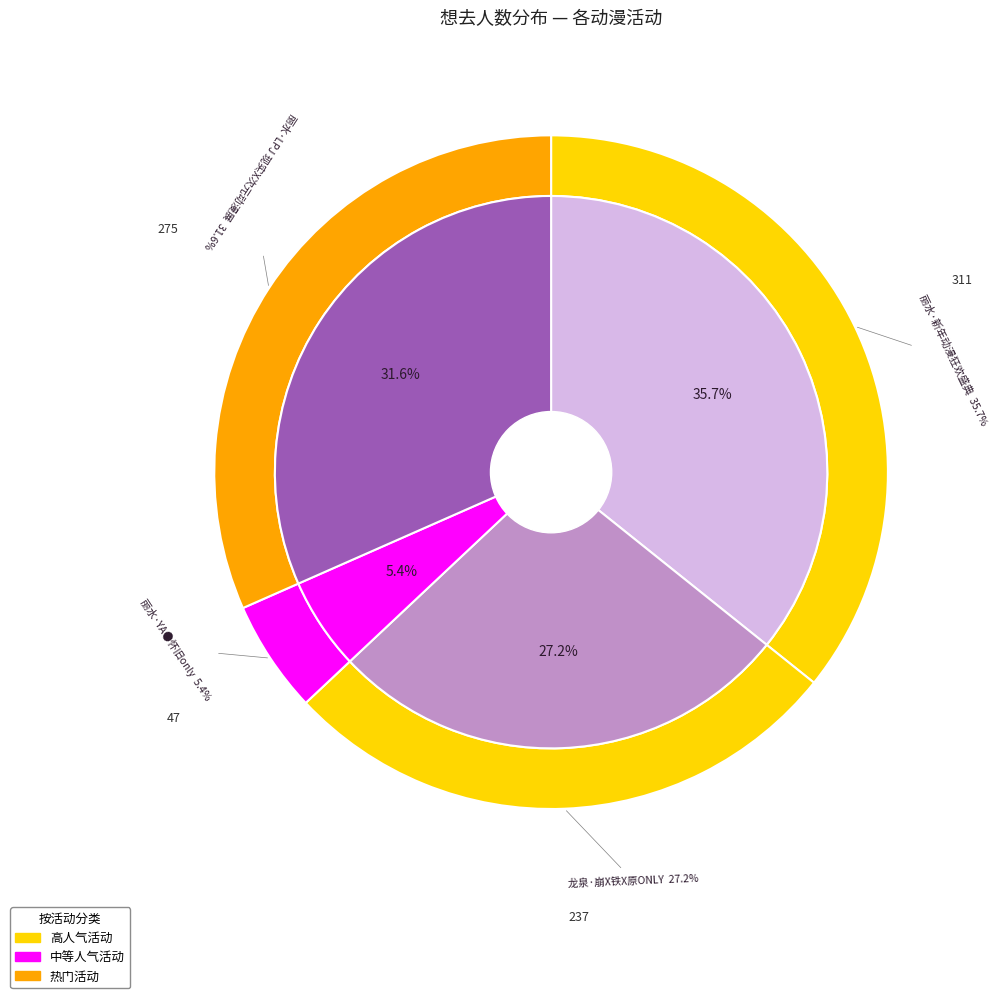

The 丽水·LPJ 现实X次元动漫展 slice represents 18% of the pie. True or false?

False